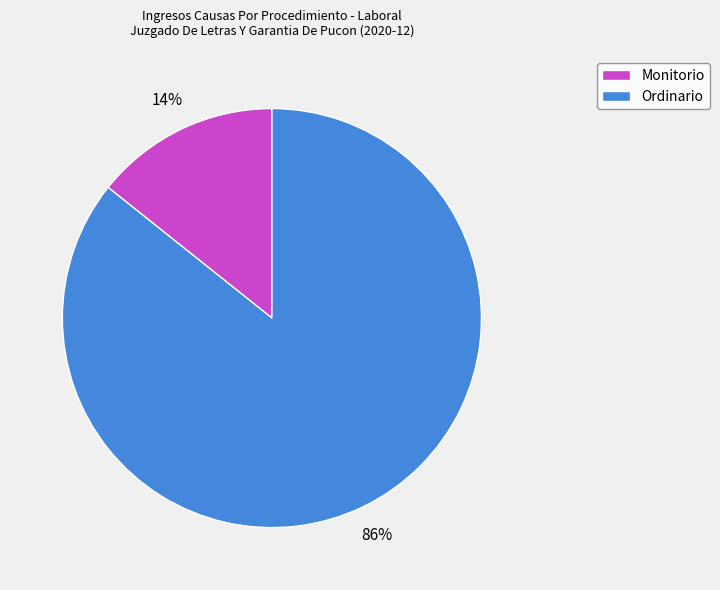

Which category accounts for the majority?

Ordinario